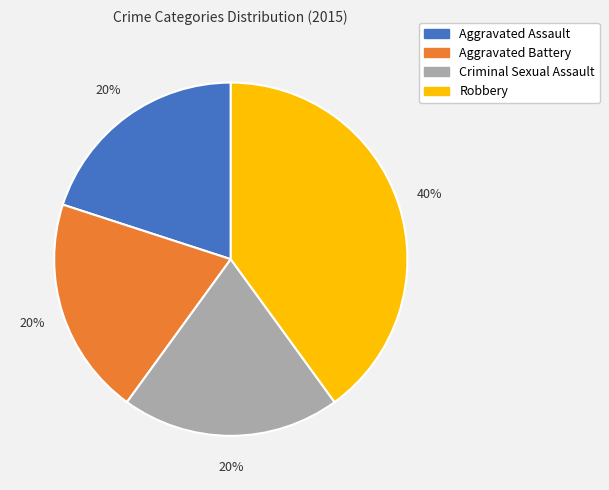

Is there a majority slice in this chart?

No